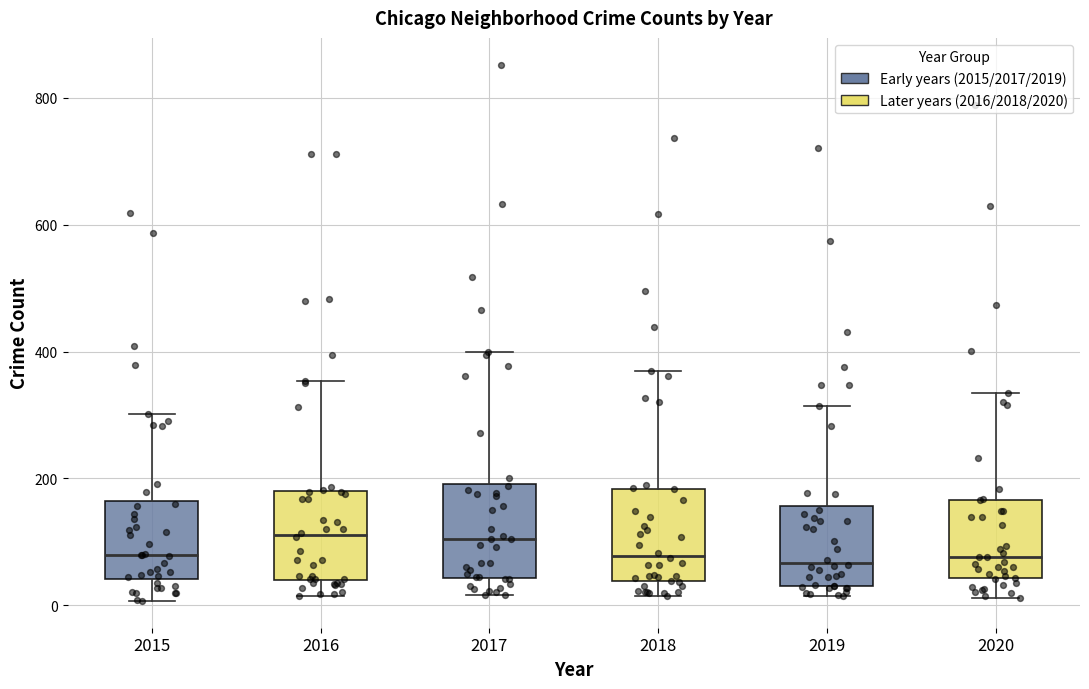

Reading left to right, read every box against the y-axis: the position of its median line, the range the box covers, and the ends of its whiskers. The values are not printed on the chart, so give them approximately, as read against the axis.

2015: median 80, box 40 to 160, whiskers 0 to 300
2016: median 120, box 40 to 180, whiskers 20 to 360
2017: median 100, box 40 to 200, whiskers 20 to 400
2018: median 80, box 40 to 180, whiskers 20 to 360
2019: median 60, box 40 to 160, whiskers 20 to 320
2020: median 80, box 40 to 160, whiskers 20 to 340